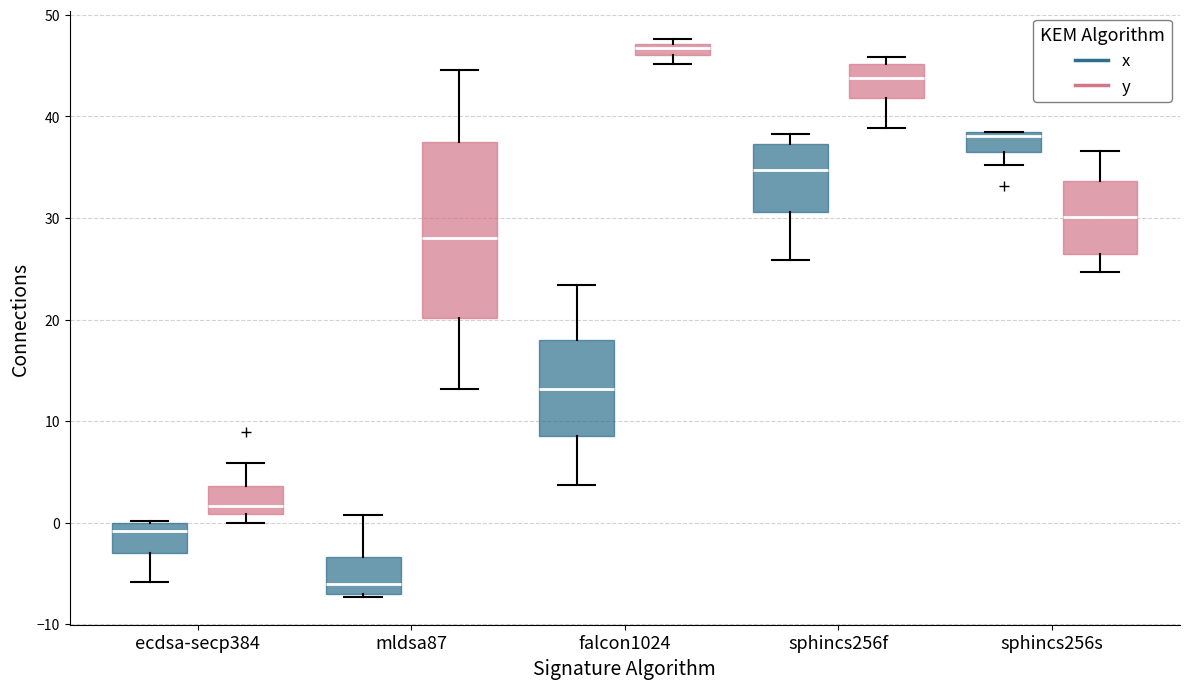

Where is the upper edge of the box for ecdsa-secp384 (y) on the y-axis? The values are not printed on the chart, so give them approximately, as read against the axis.

4